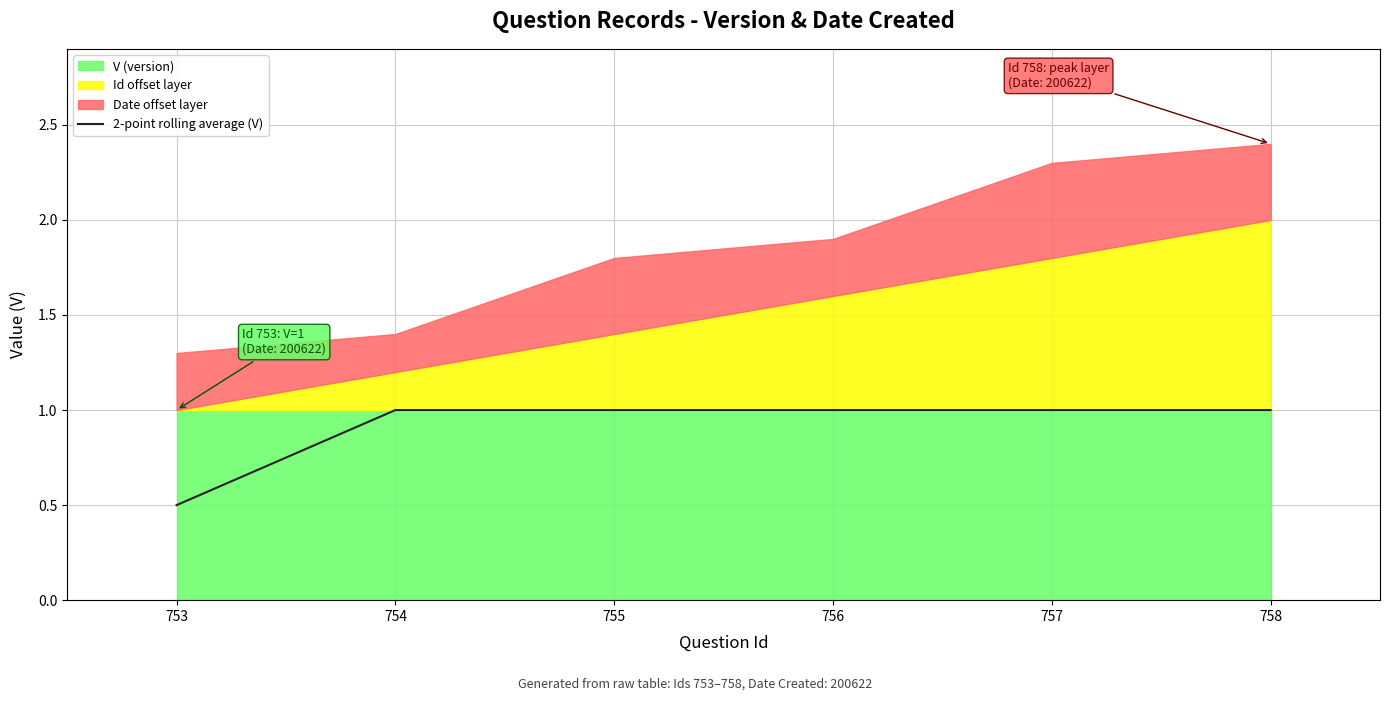

Approximately how many times larger is the value at 755 compared to 758?

1.0